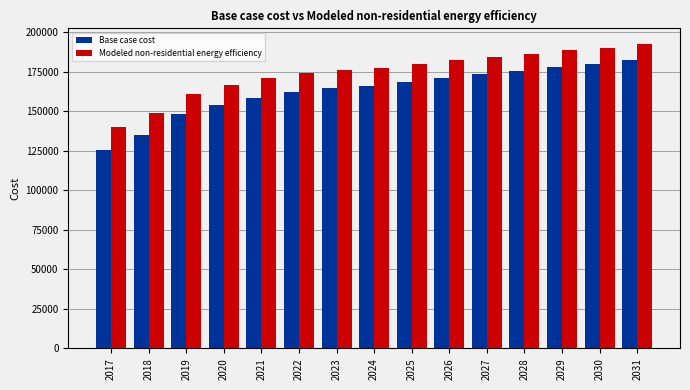

What is the sum of the Modeled non-residential energy efficiency values at 2030 and 2025?

370134.9